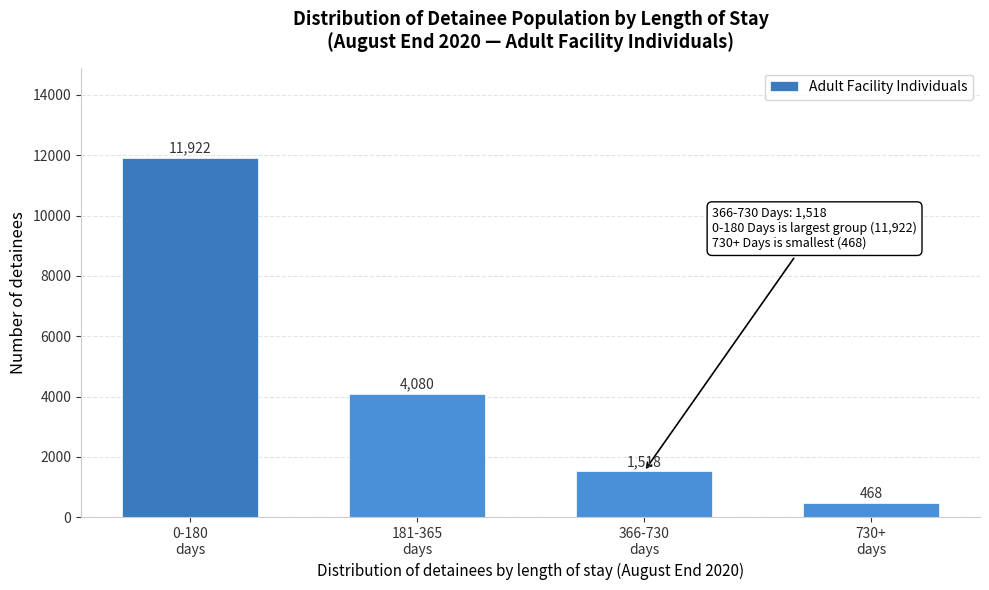

Reading left to right, list all the values displayed in this chart.

11922	4080	1518	468